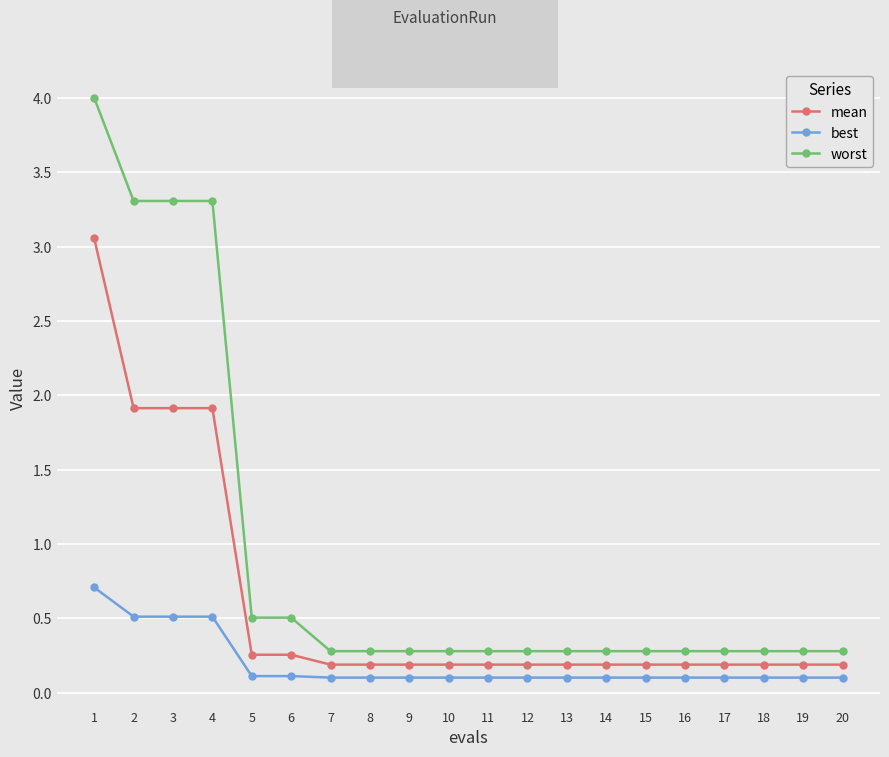

True or false: worst and mean cross at least once.

False